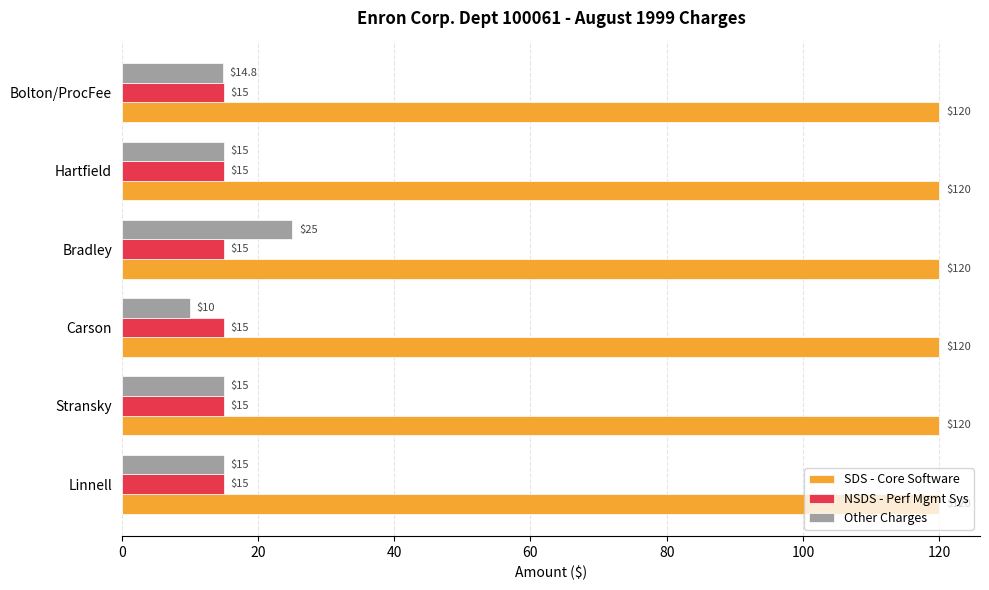

How many distinct data groups are displayed?

3